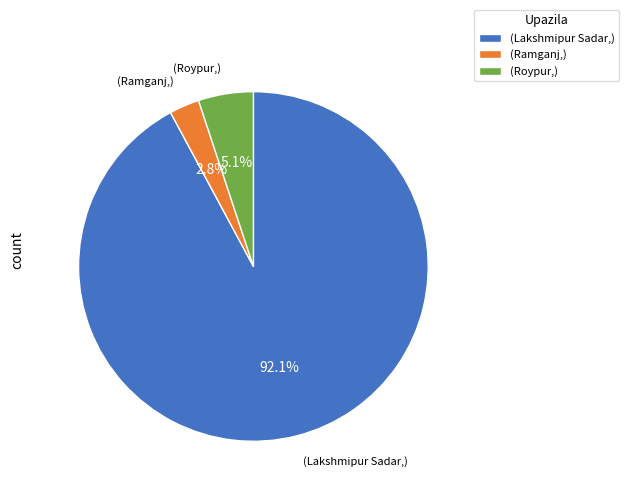

What is the smallest slice in the pie chart?

(Ramganj,)